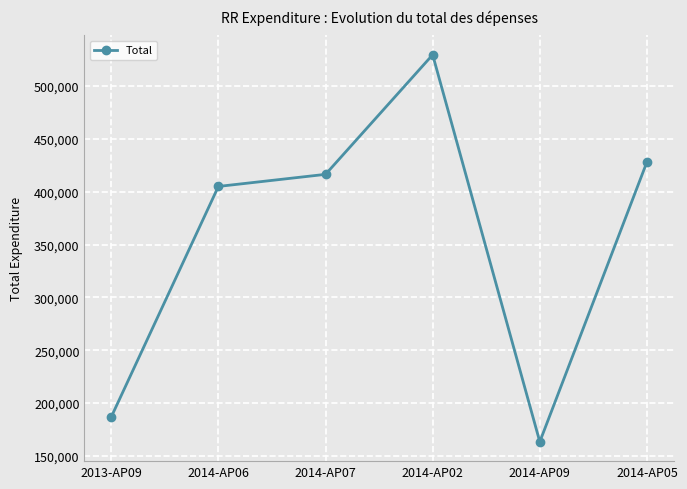

Reading left to right, transcribe all the data shown in this chart.

186764	404970	416407	529585	163286	428130